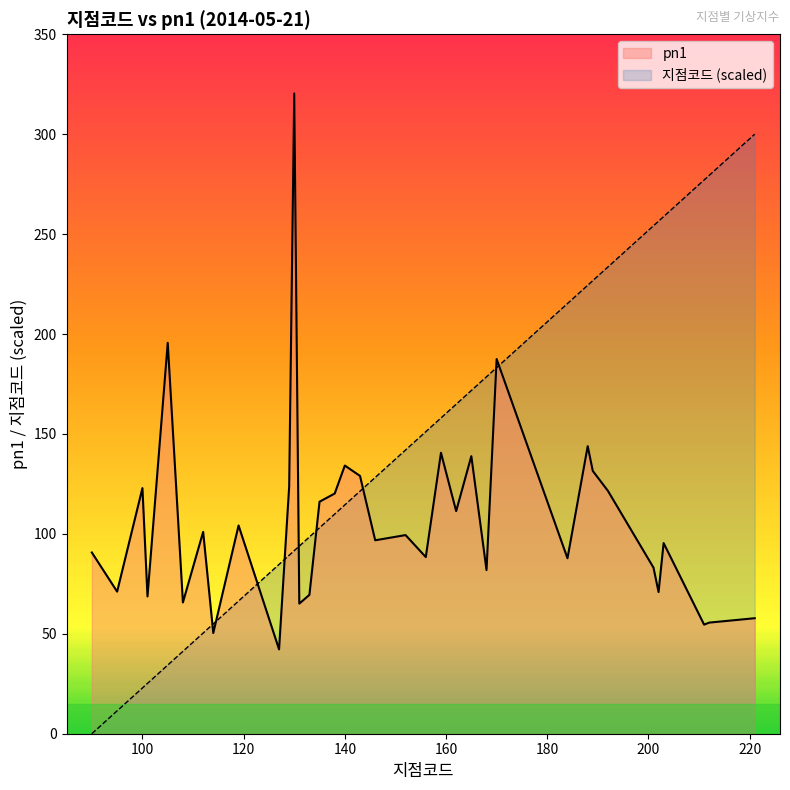

What is the difference between the highest and lowest values at 211?

222.5